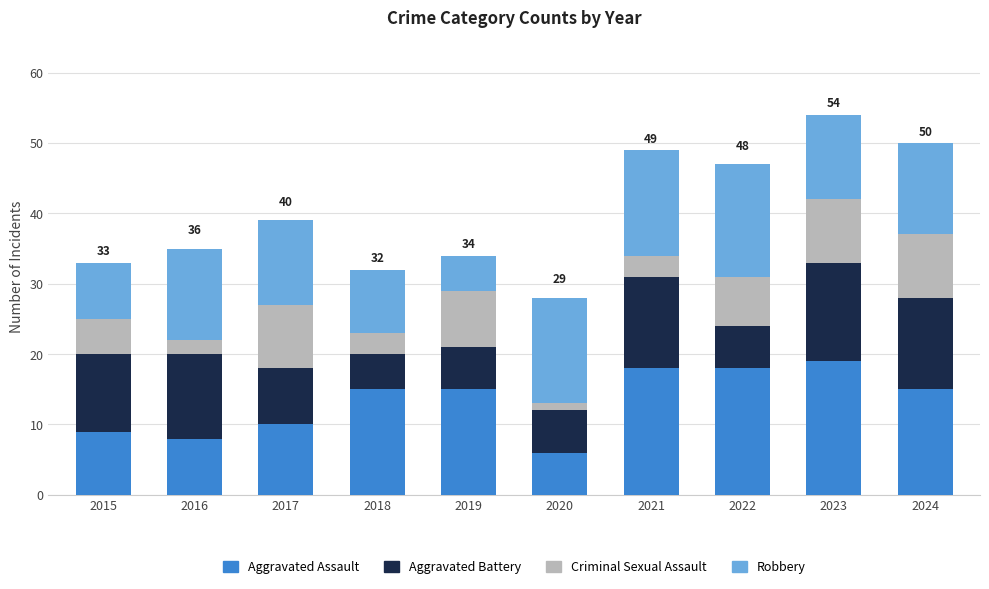

What is the total value across all series at 2022?

47